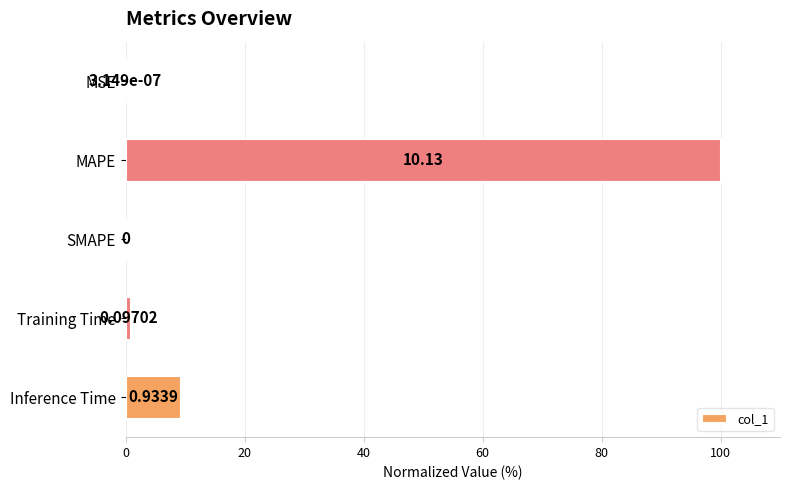

What is the greatest value displayed?

100.0